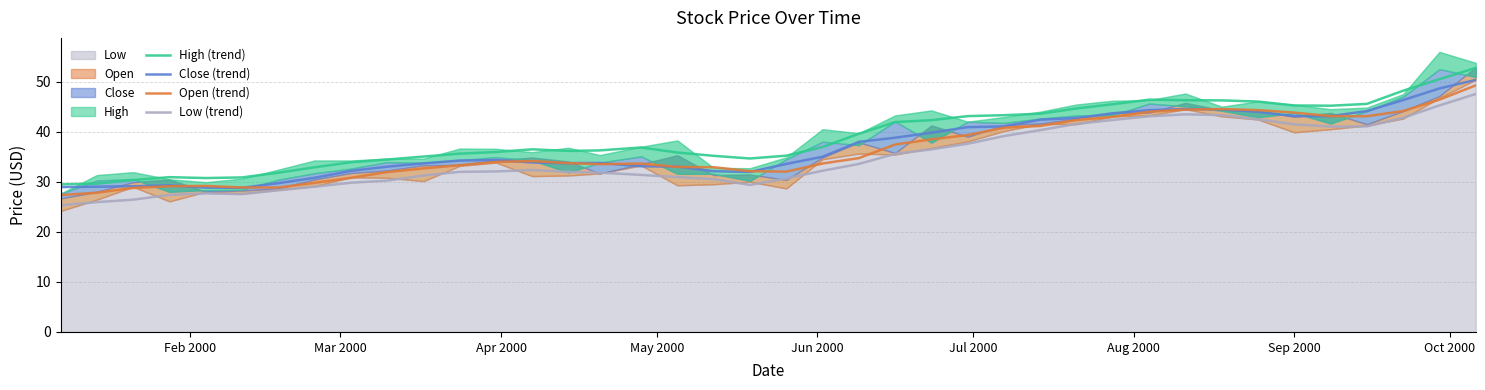

How many values in the Close (trend) series exceed 34?

21